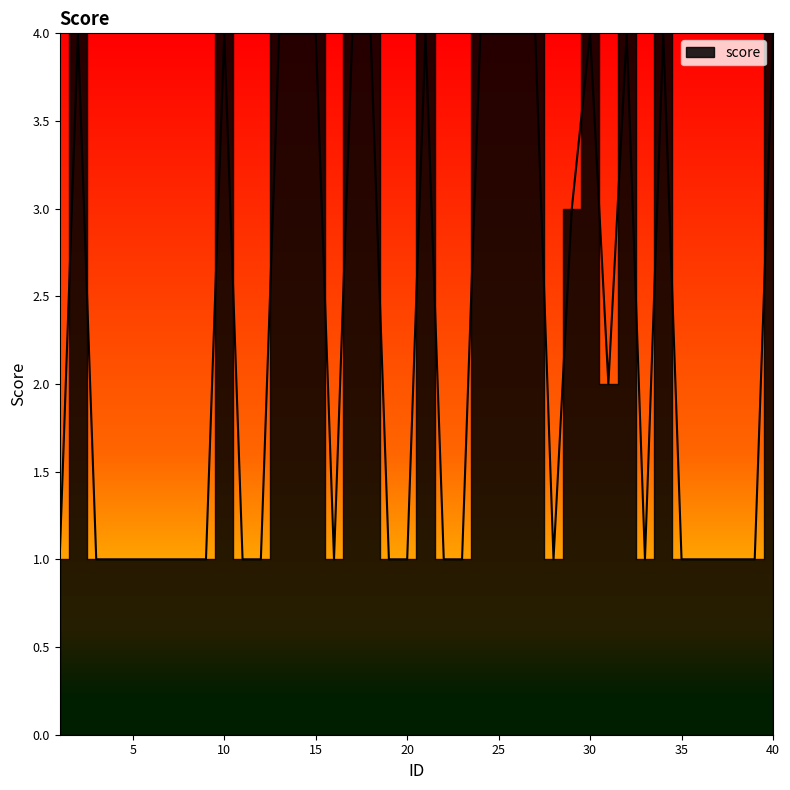

What is the value of the 15th point from the left?

4